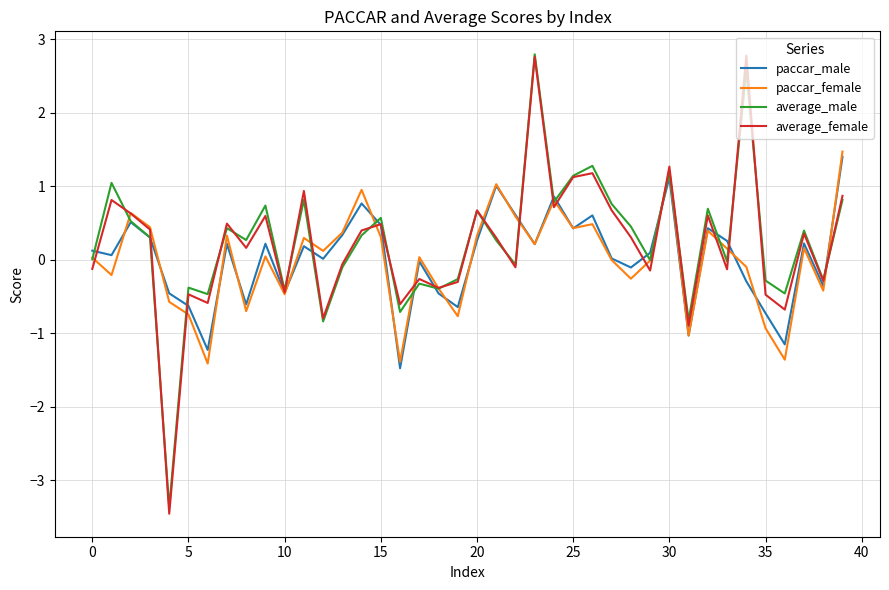

What is the minimum value shown in the chart?

-3.5